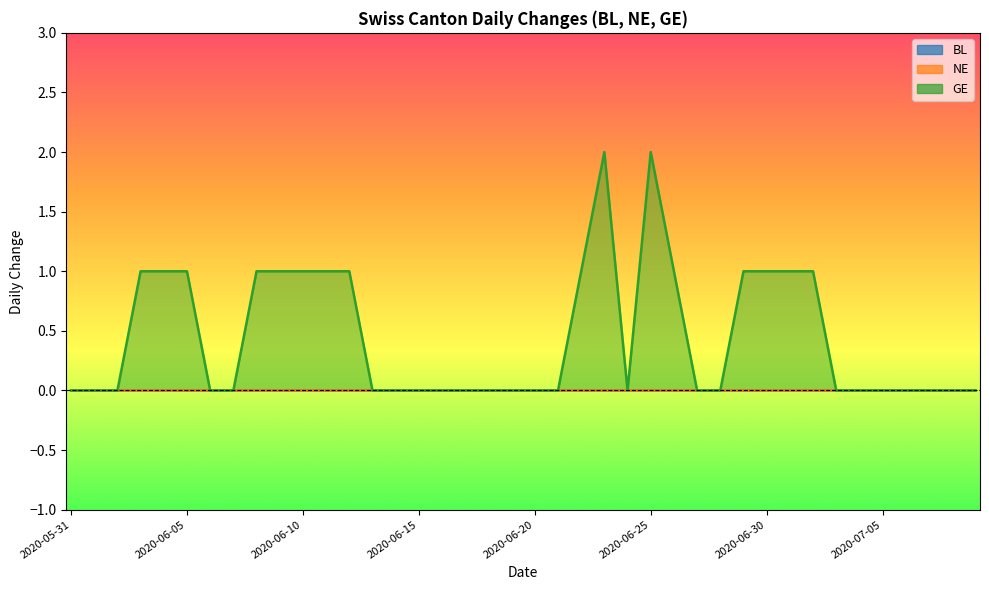

Which category has the lowest value in the BL series?

2020-05-31